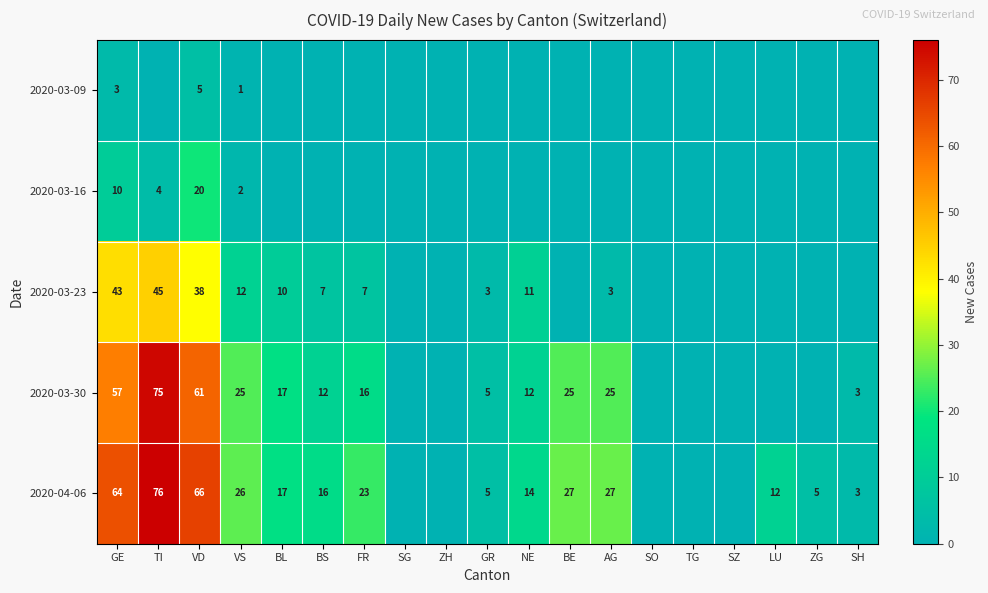

Is it true that 2020-03-30 equals 32 at TI?

False